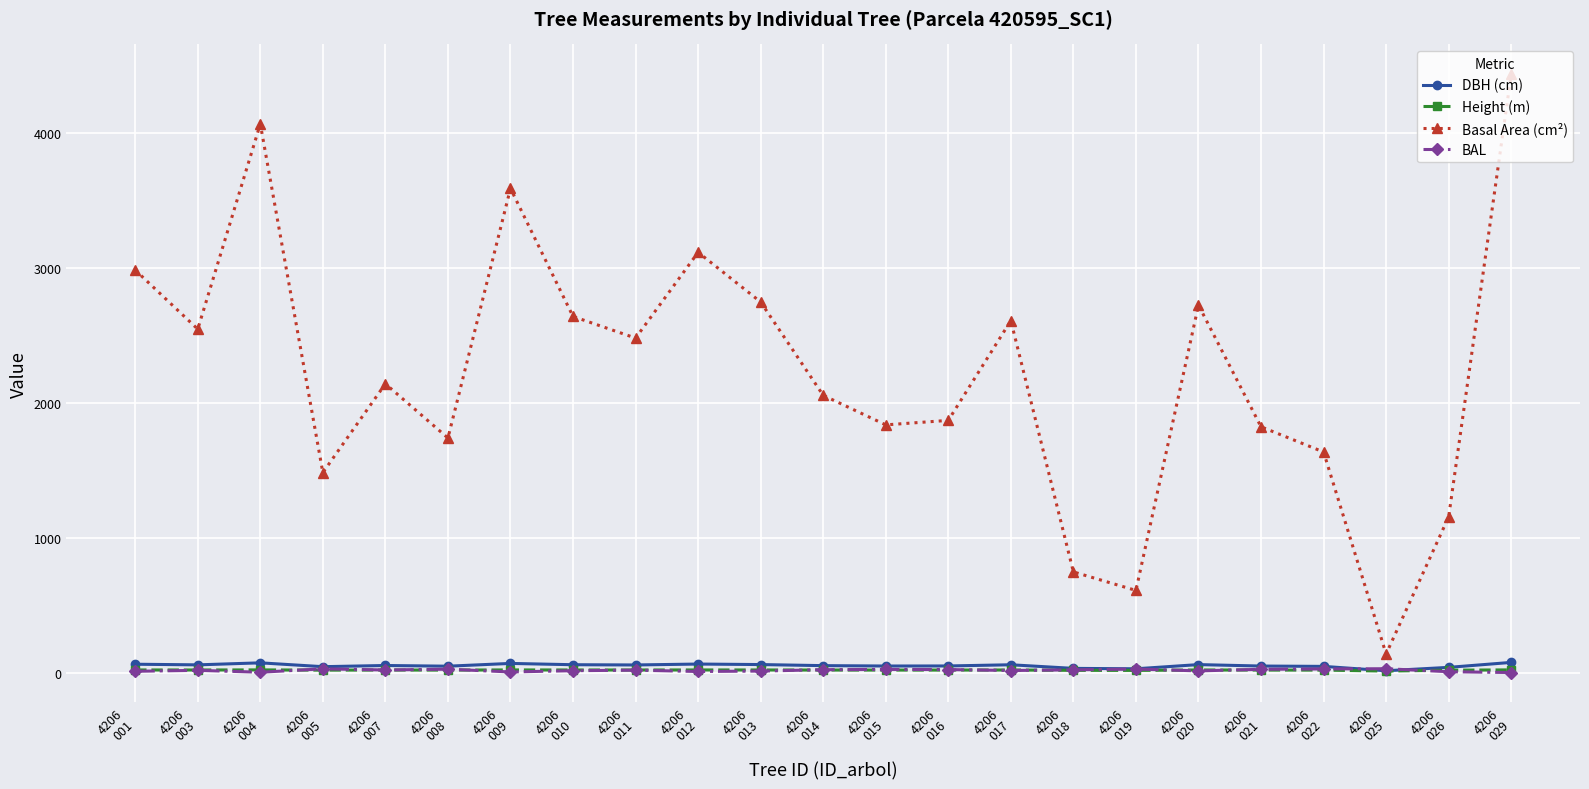

Which series has the largest total across all categories?

Basal Area (cm²)